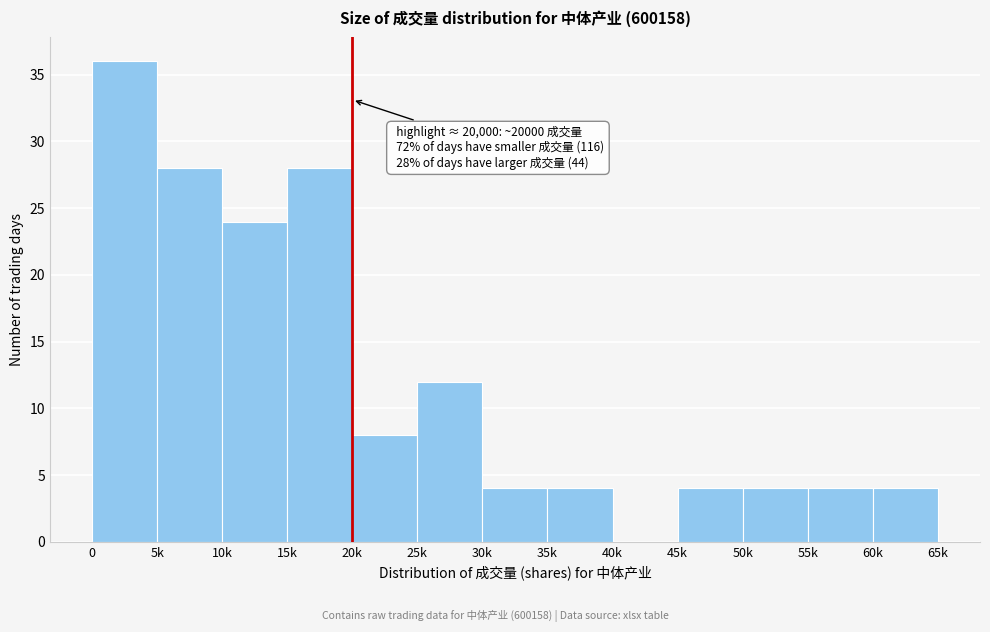

Reading right to left, transcribe all the data shown in this chart.

60k=4	55k=4	50k=4	45k=4	40k=0	35k=4	30k=4	25k=12	20k=8	15k=28	10k=24	5k=28	0=36